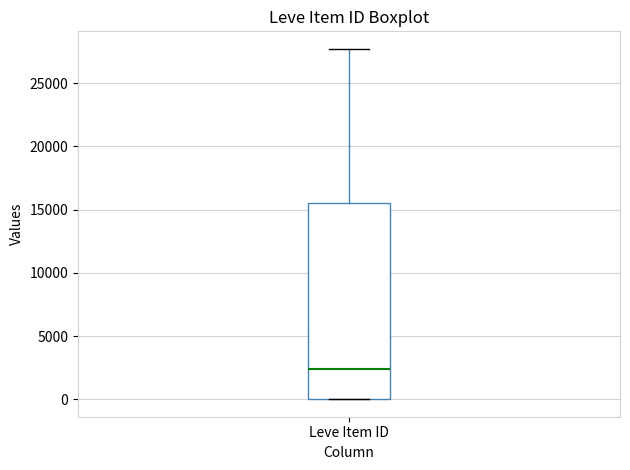

Read this box plot against the y-axis: the position of the median line, the range covered by the box, and the ends of both whiskers. The values are not printed on the chart, so give them approximately, as read against the axis.

median 2500, box 0 to 15500, whiskers 0 to 27500